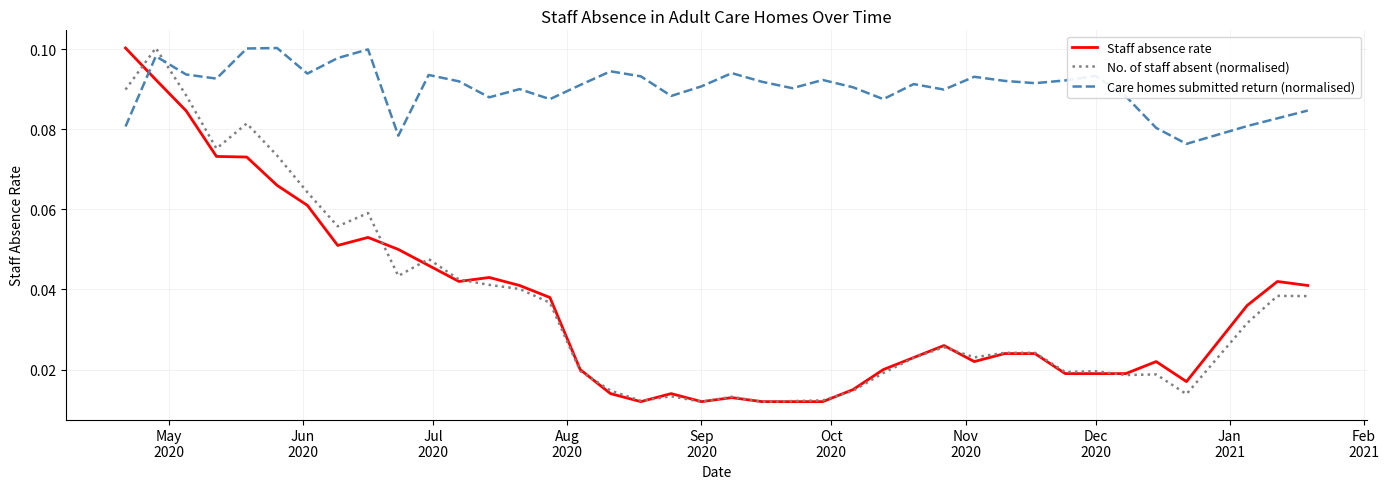

After their last crossing, which series has the higher values: Staff absence rate or Care homes submitted return (normalised)?

Care homes submitted return (normalised)